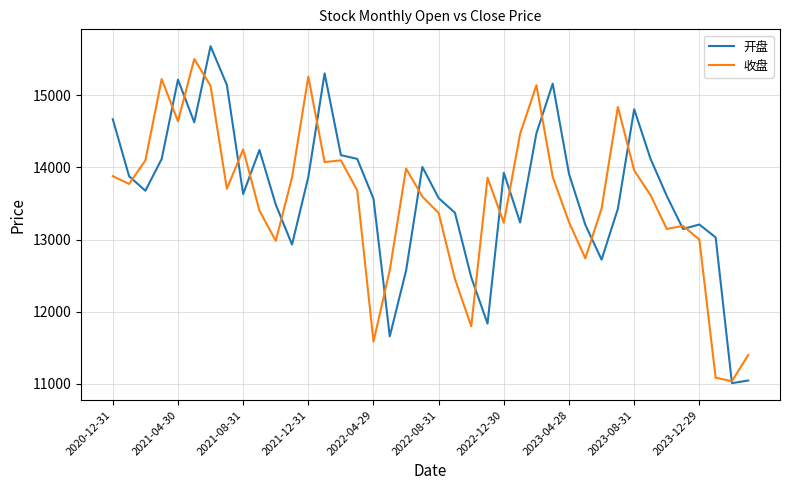

True or false: 收盘 and 开盘 cross at least once.

True